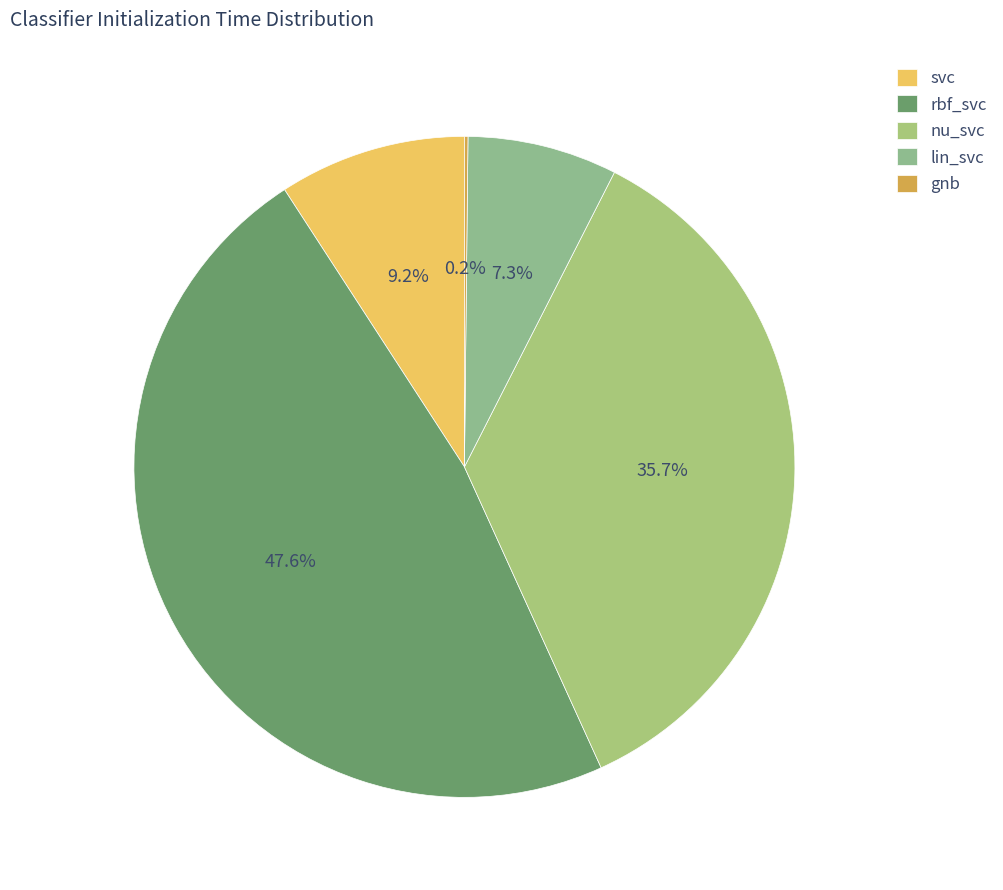

Which has a higher value, nu_svc or lin_svc?

nu_svc